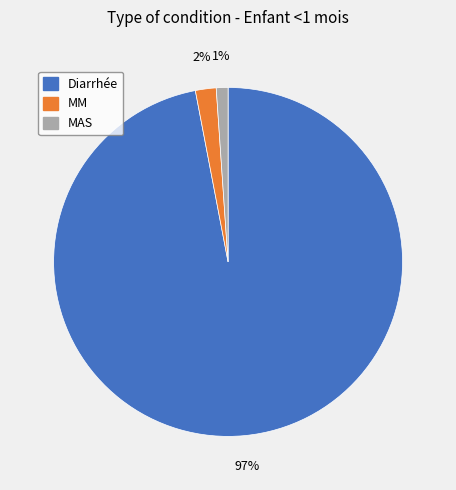

To the nearest percent, what portion does MM represent?

2%